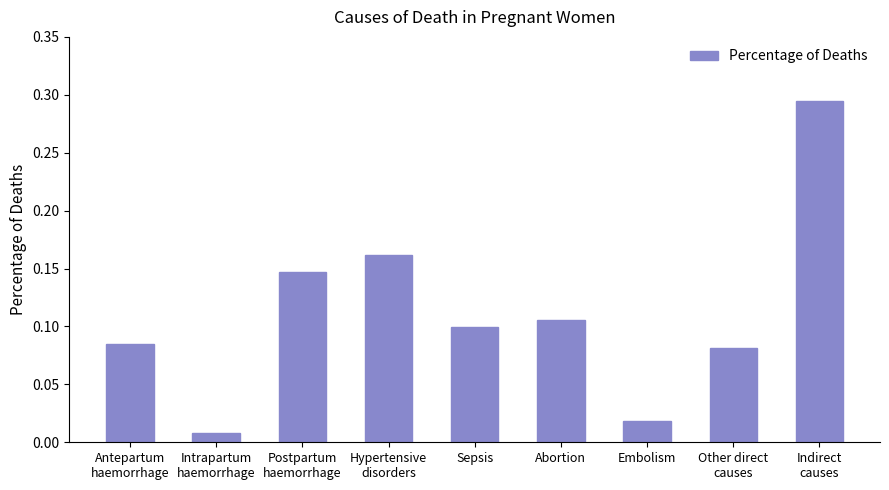

What is the sum of all values?

1.0